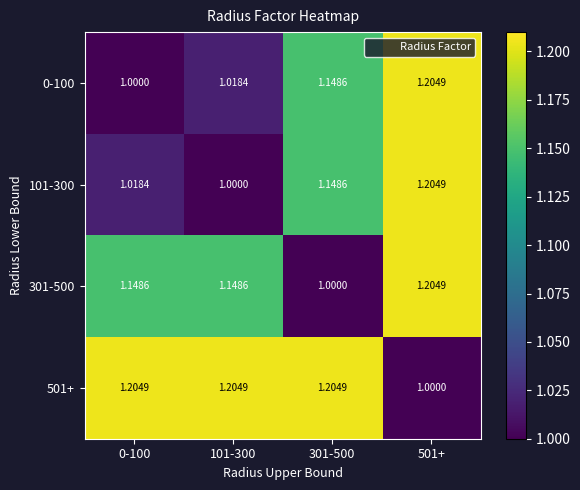

Is the value of 0-100 at 301-500 greater than the value of 501+ at 301-500?

No